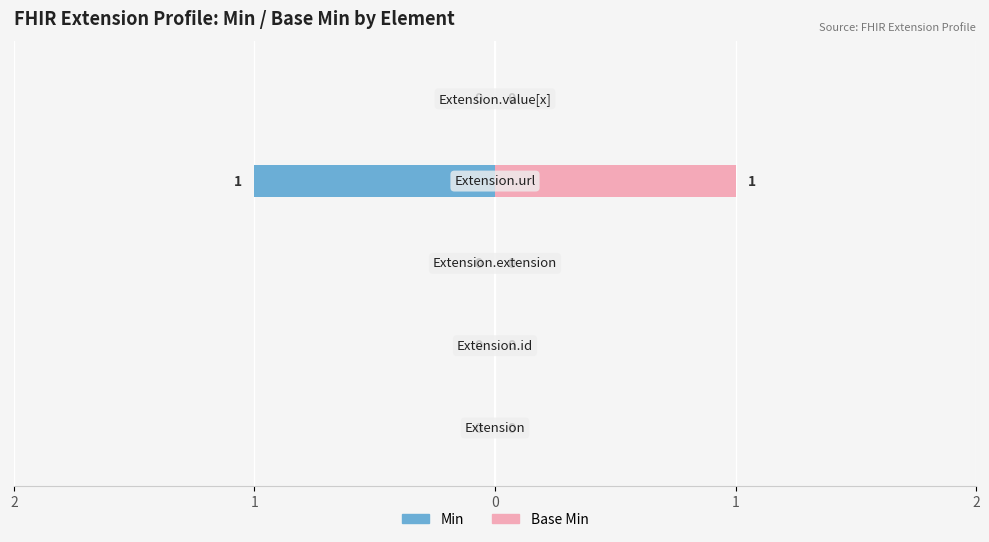

The Min series shows 0 at Extension.value[x]. True or false?

True